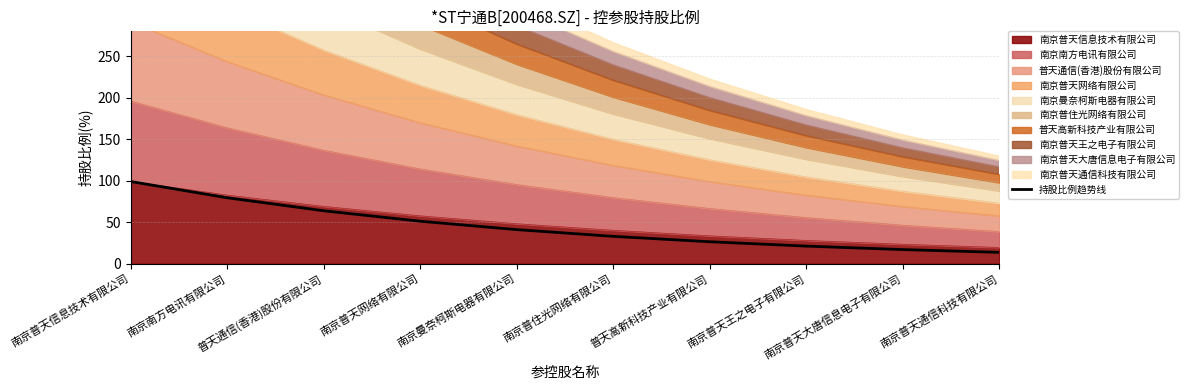

At which label is the value closest to 56?

南京普天网络有限公司